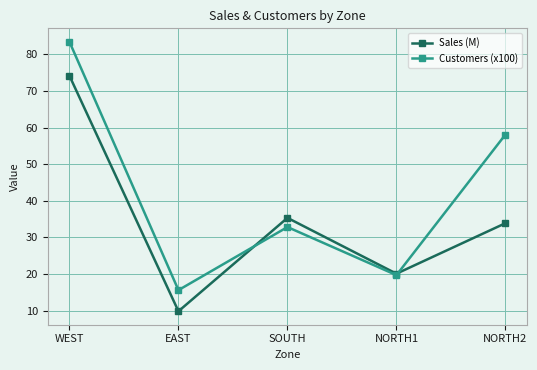

Is this an area chart (filled region under the line)?

No